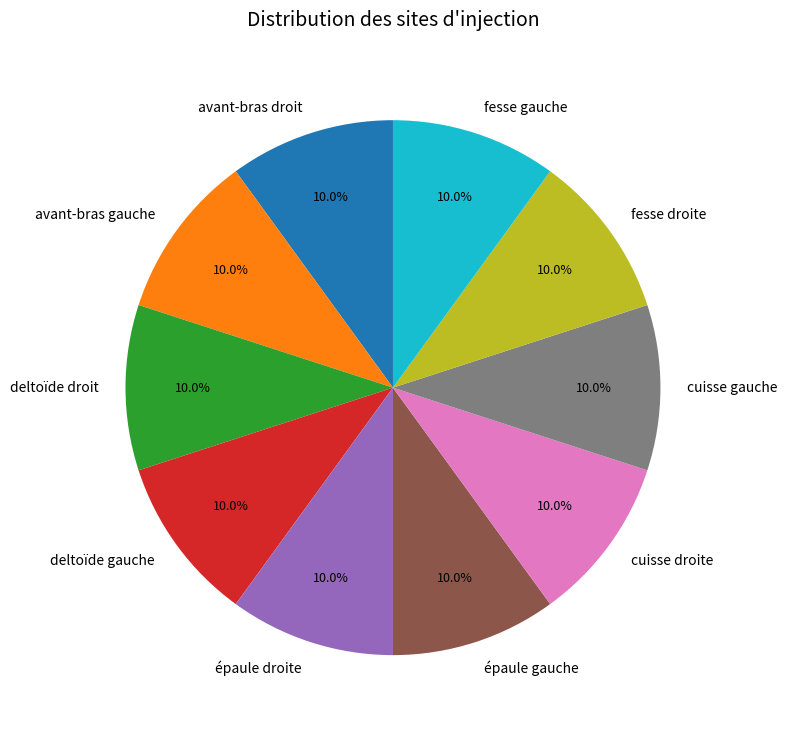

What portion of the pie excludes épaule gauche?

90.0%